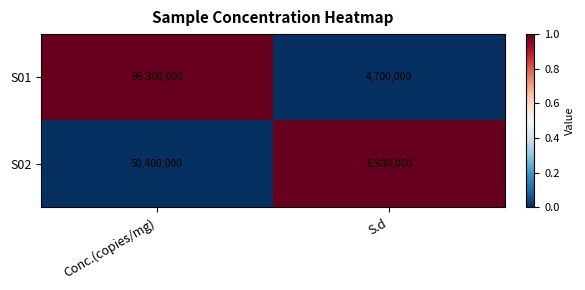

What is the minimum value for S01?

4700000